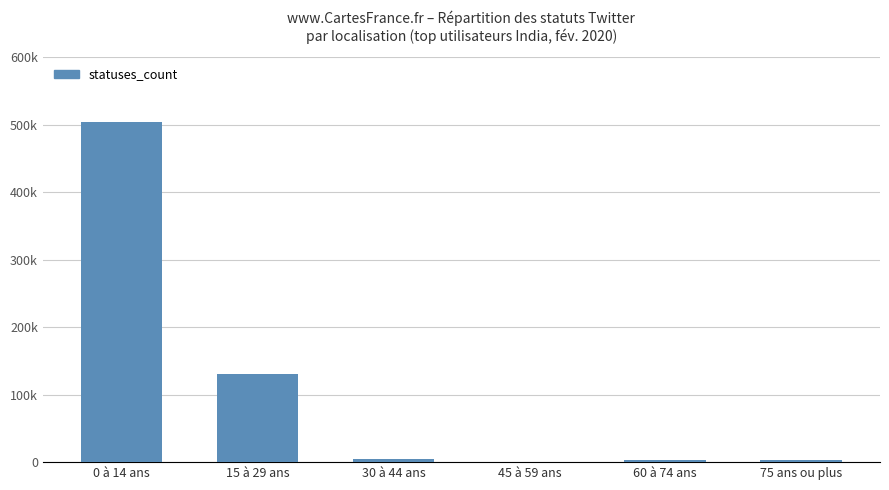

What is the minimum value shown in the chart?

304